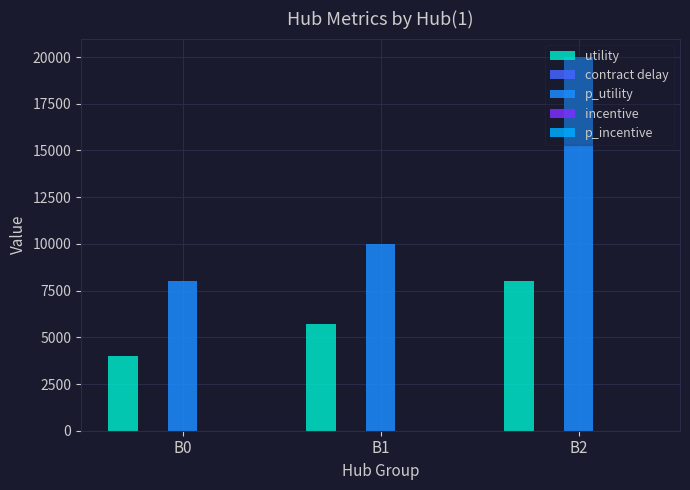

What is the value of the p_incentive bar at the 2nd from the left?

8.7